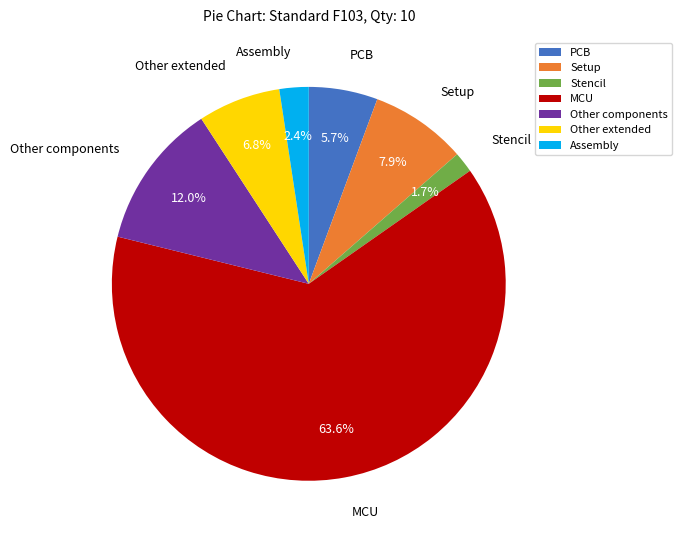

Which category has the smallest portion of the pie?

Stencil